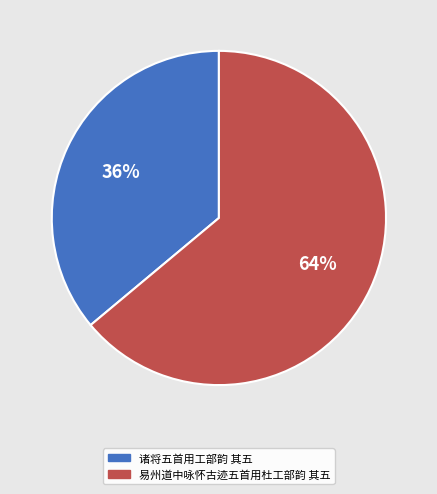

Is the sum of 易州道中咏怀古迹五首用杜工部韵 其五 and 诸将五首用工部韵 其五 greater than half?

Yes